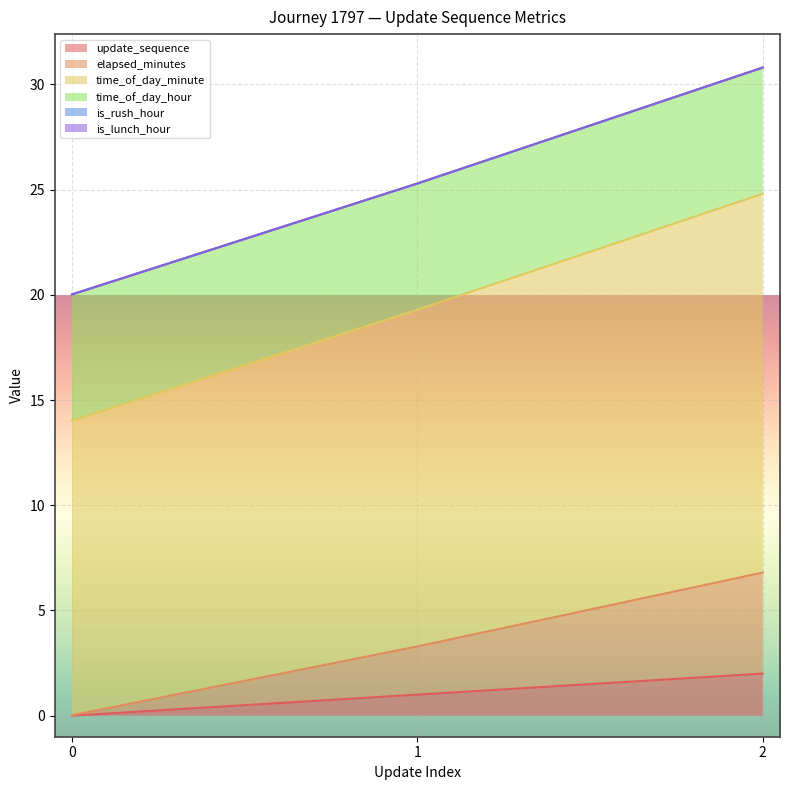

What is the sum of the update_sequence values at 1 and 0?

1.0